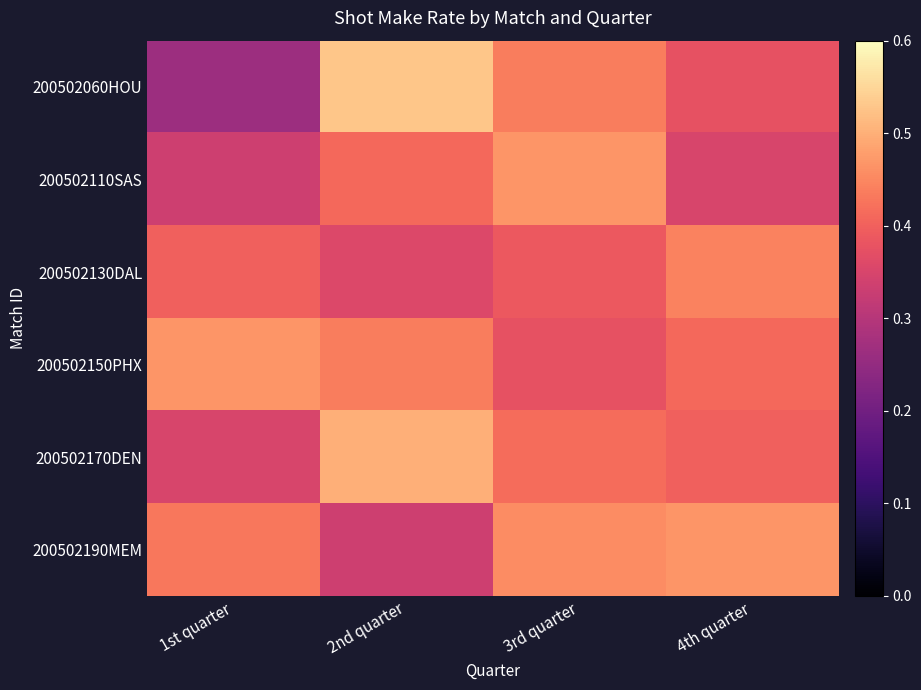

At how many categories does at least one series exceed 0?

4